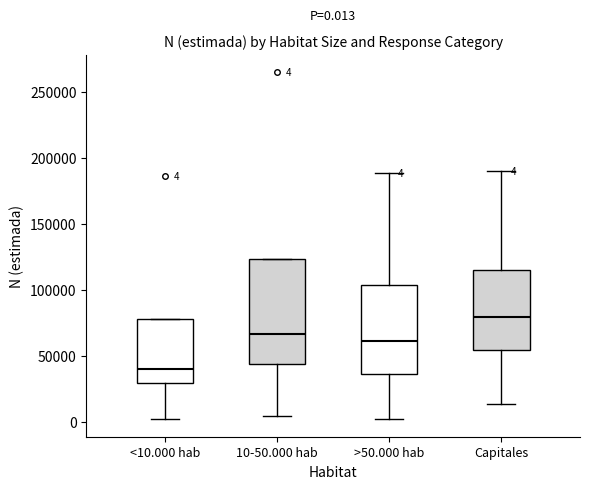

Which box's median line is the lowest?

<10.000 hab